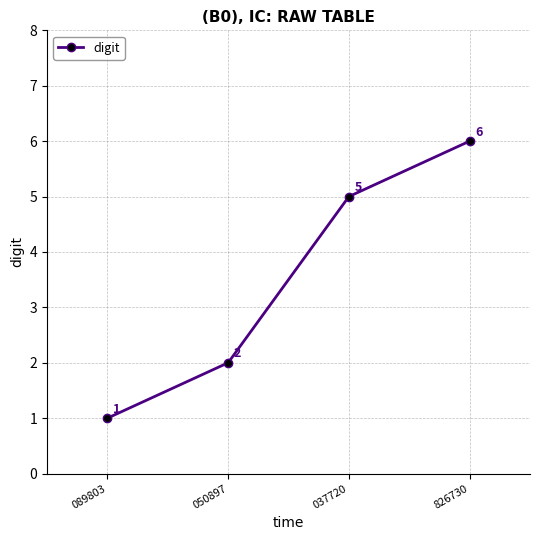

What is the average value?

4